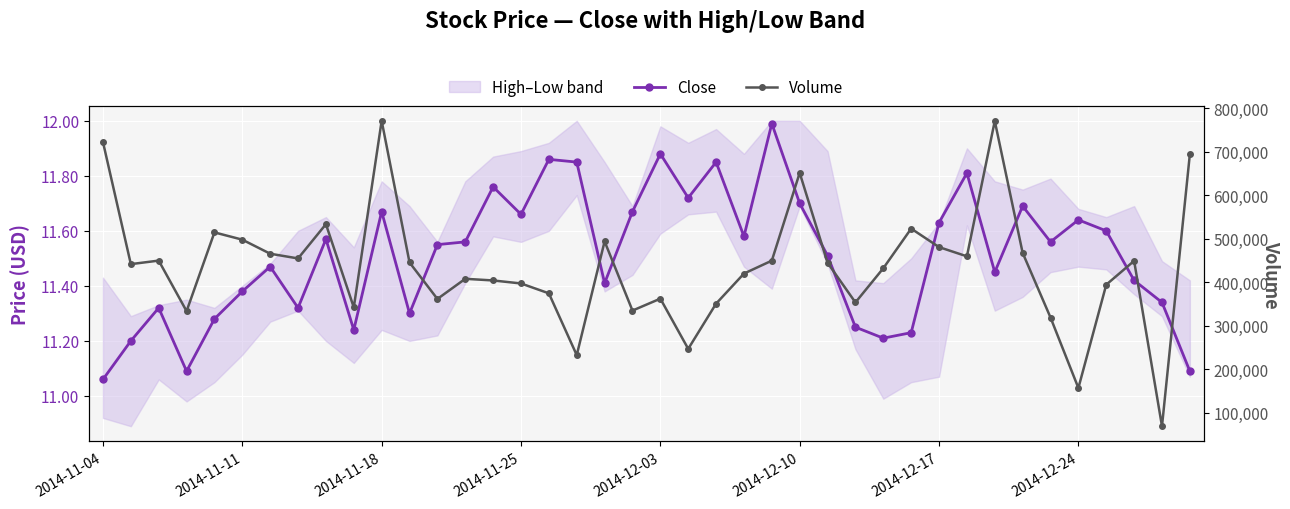

Which series has the widest spread of values?

Volume